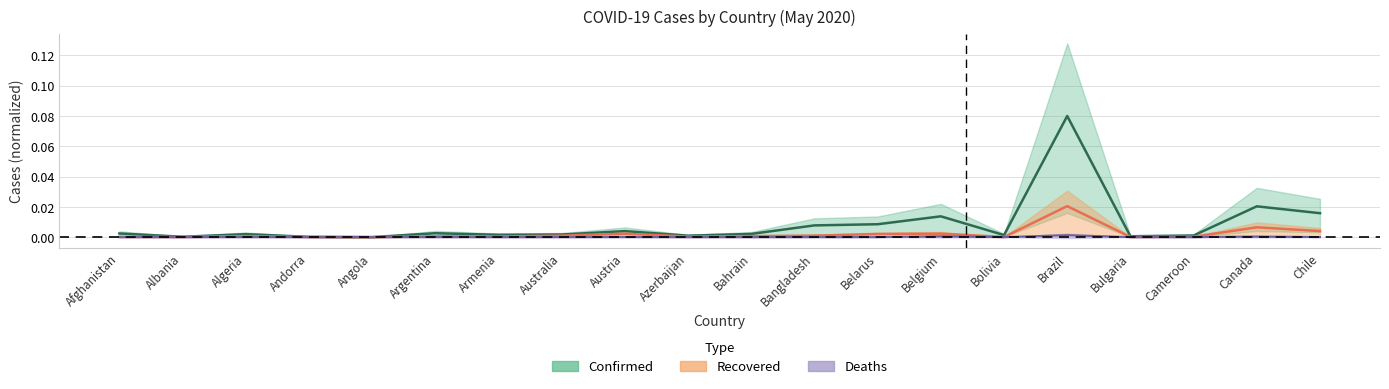

Which category has the highest value across all series?

Brazil